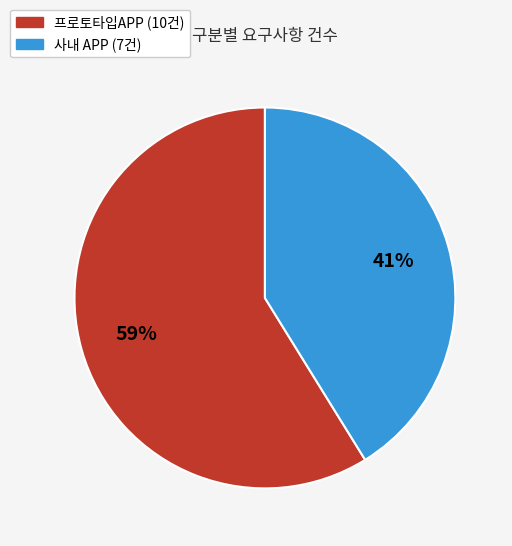

Count the number of slices in the pie.

2